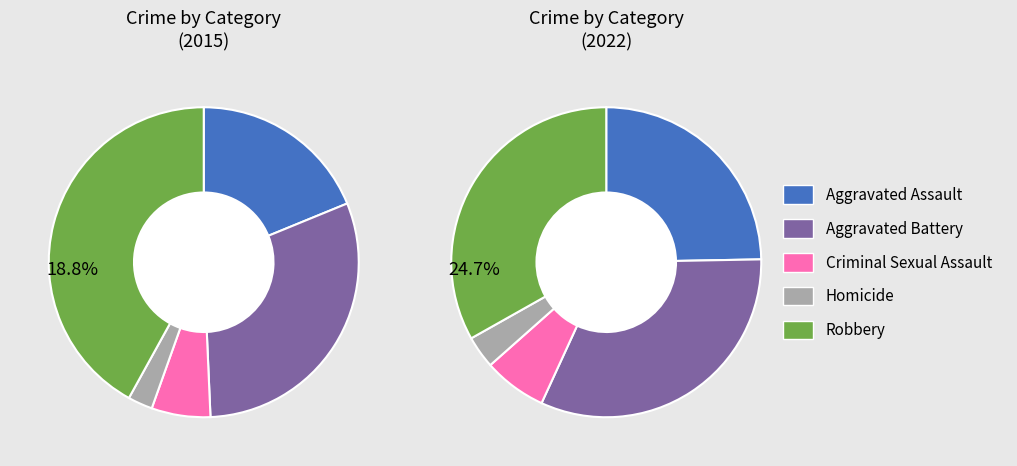

What portion of the pie excludes Aggravated Battery?

69.5%